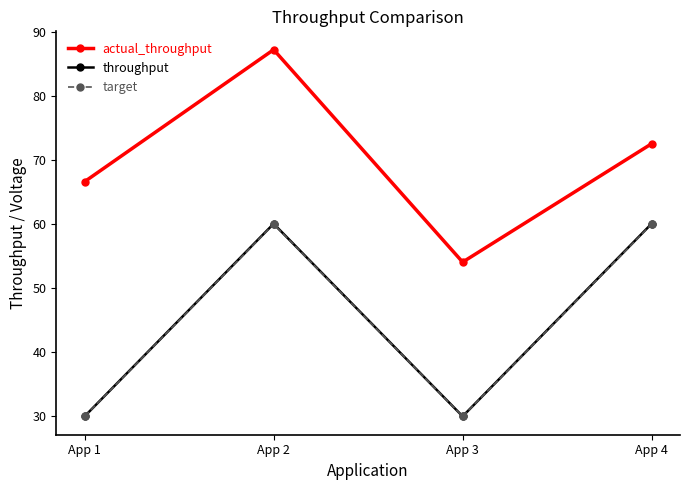

True or false: actual_throughput and target intersect in this chart.

False